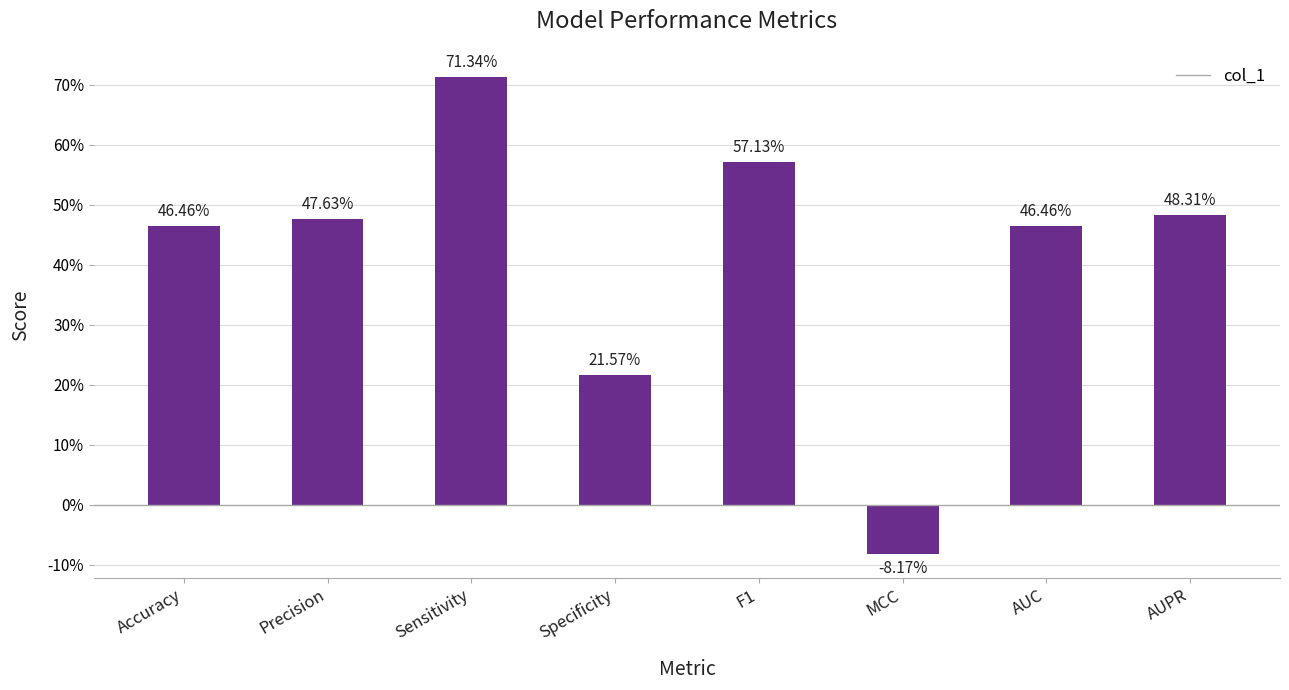

The chart shows a value of 0.4 at Specificity. True or false?

False